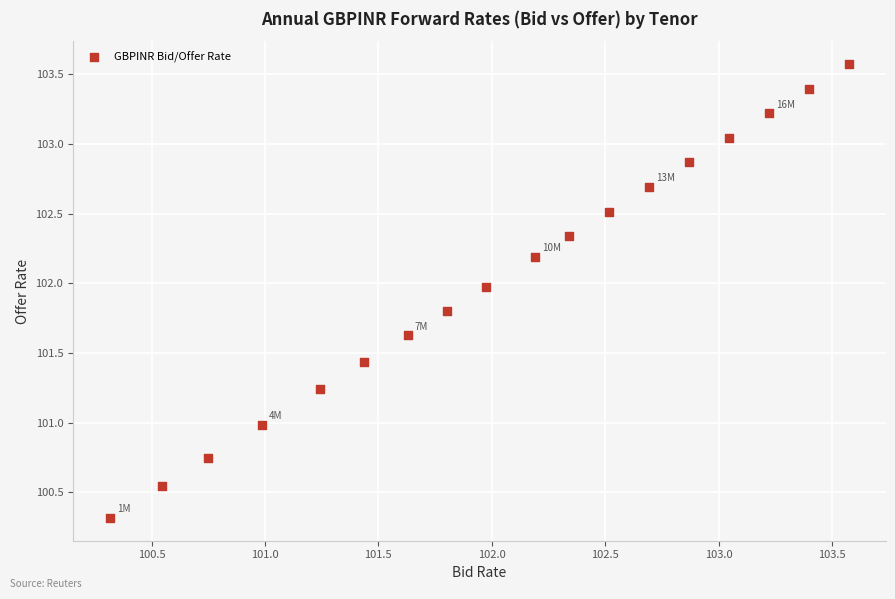

What is the range of X values (max minus min)?

3.3